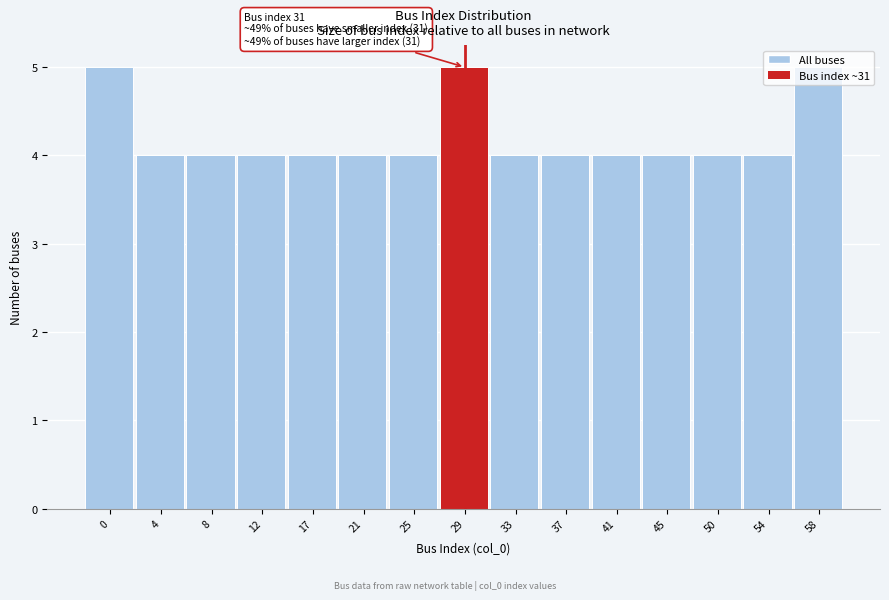

What value does the data have at 50?

4